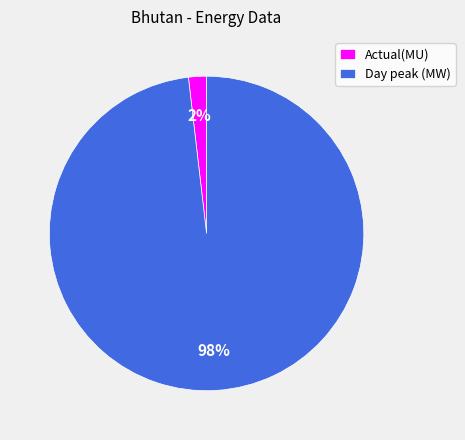

How many slices are in this pie chart?

2